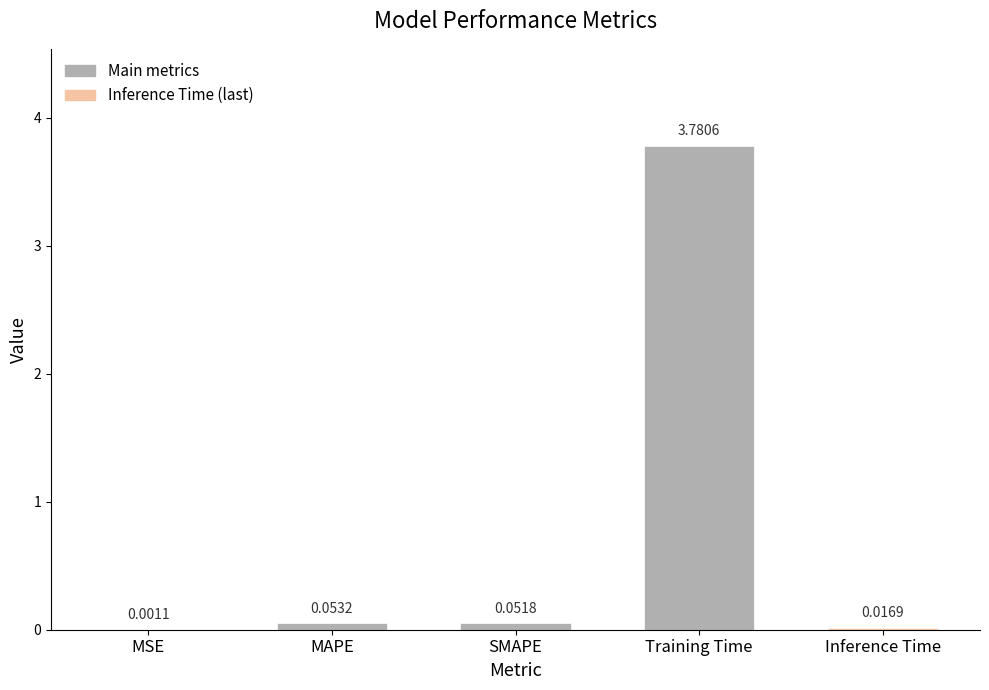

How many distinct data groups are displayed?

1